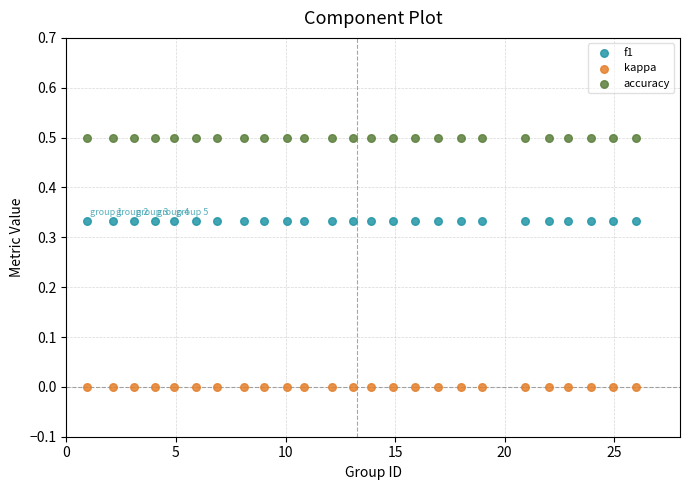

Which series reaches the maximum Y coordinate?

accuracy